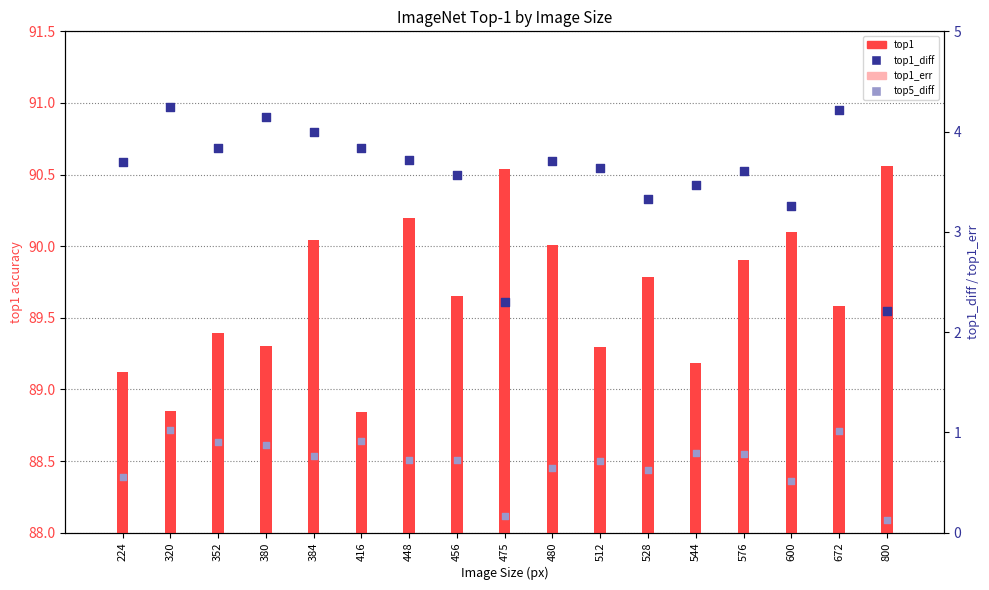

Which series reaches the minimum Y coordinate?

top5_diff